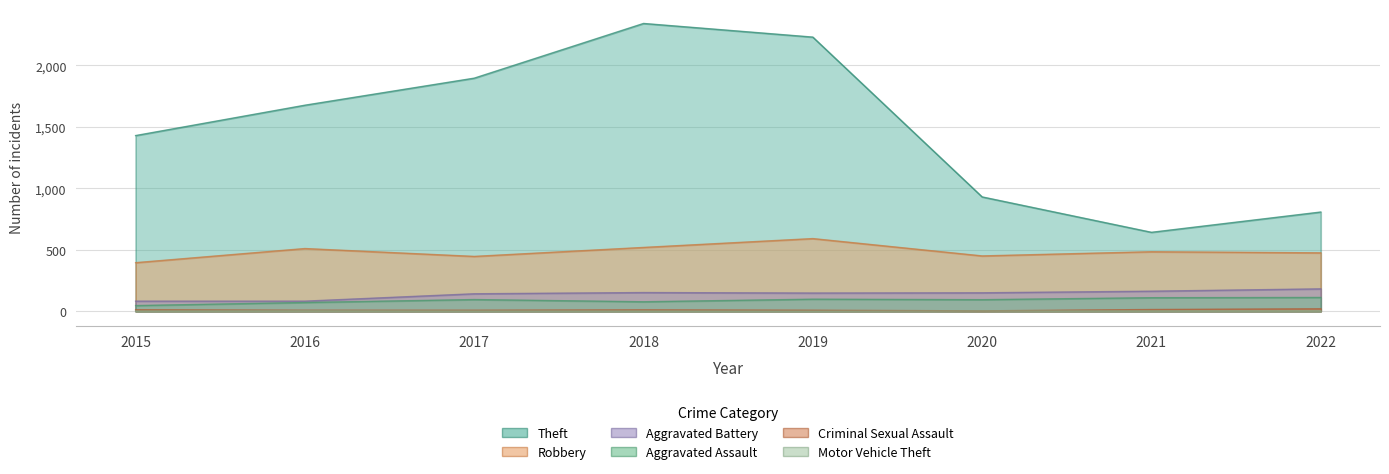

How many interior local valleys does the Aggravated Assault series have?

2